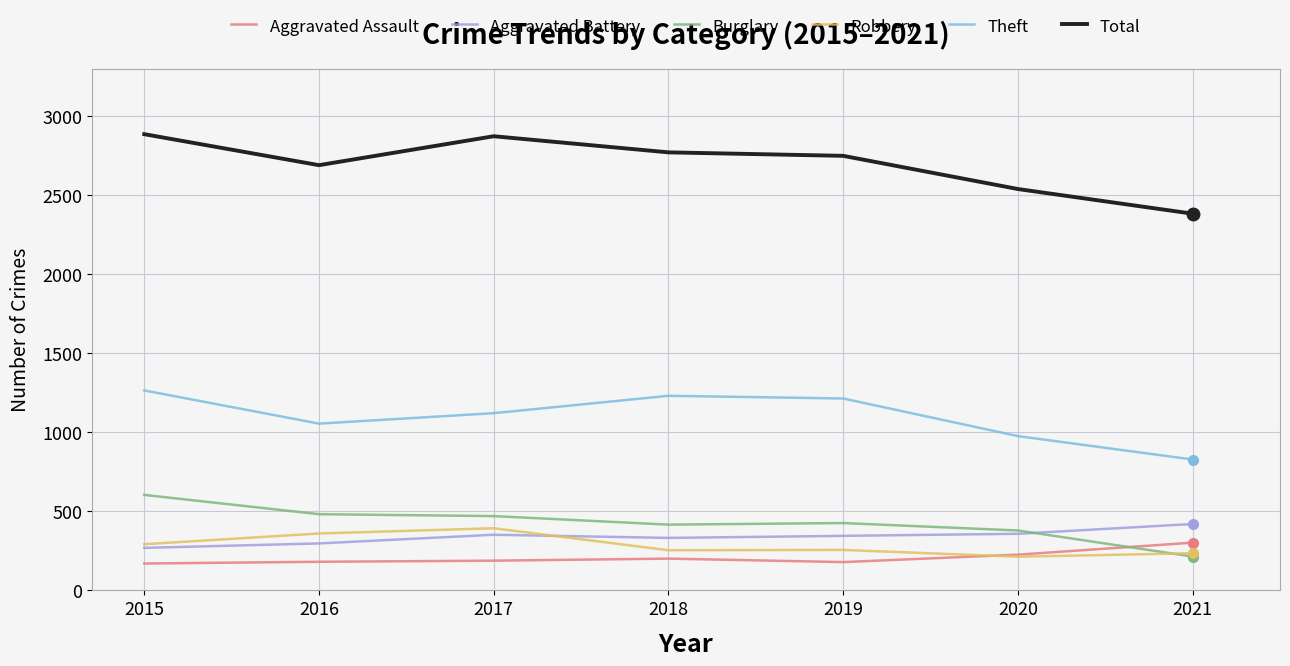

At which label does Aggravated Assault reach its peak?

2021